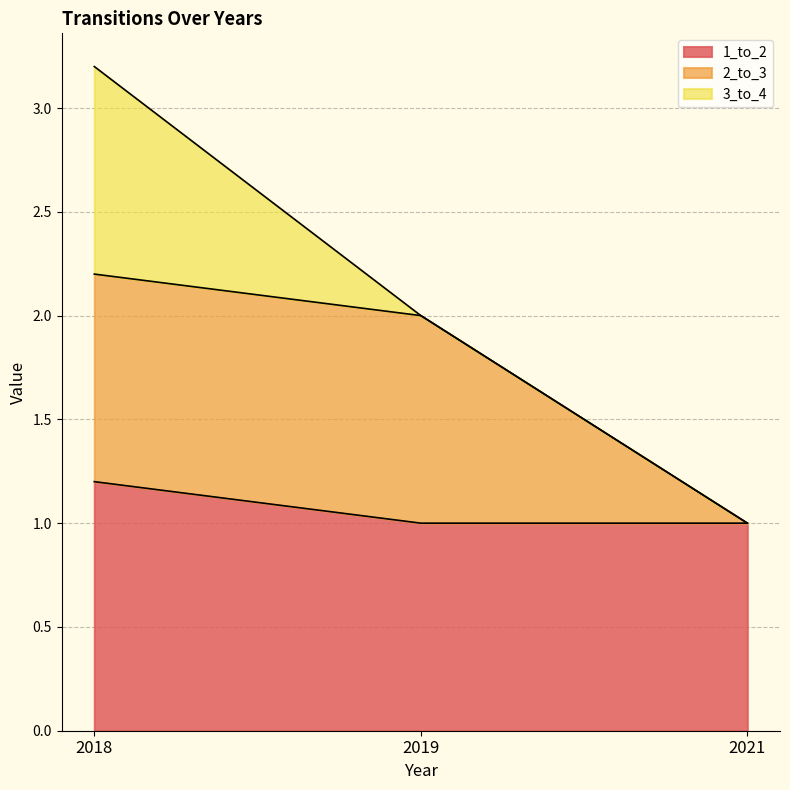

What is the total value across all series at 2018?

3.2